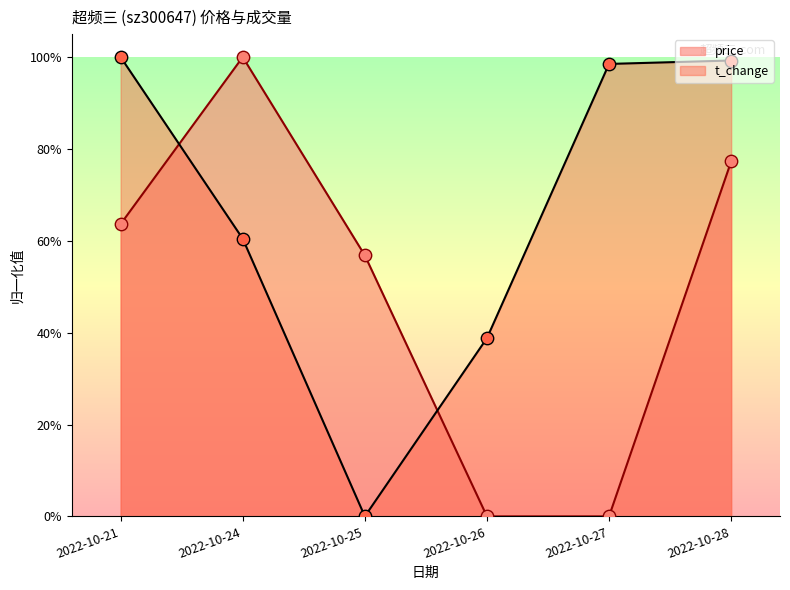

What is the total value across all series at 2022-10-27?

2.0